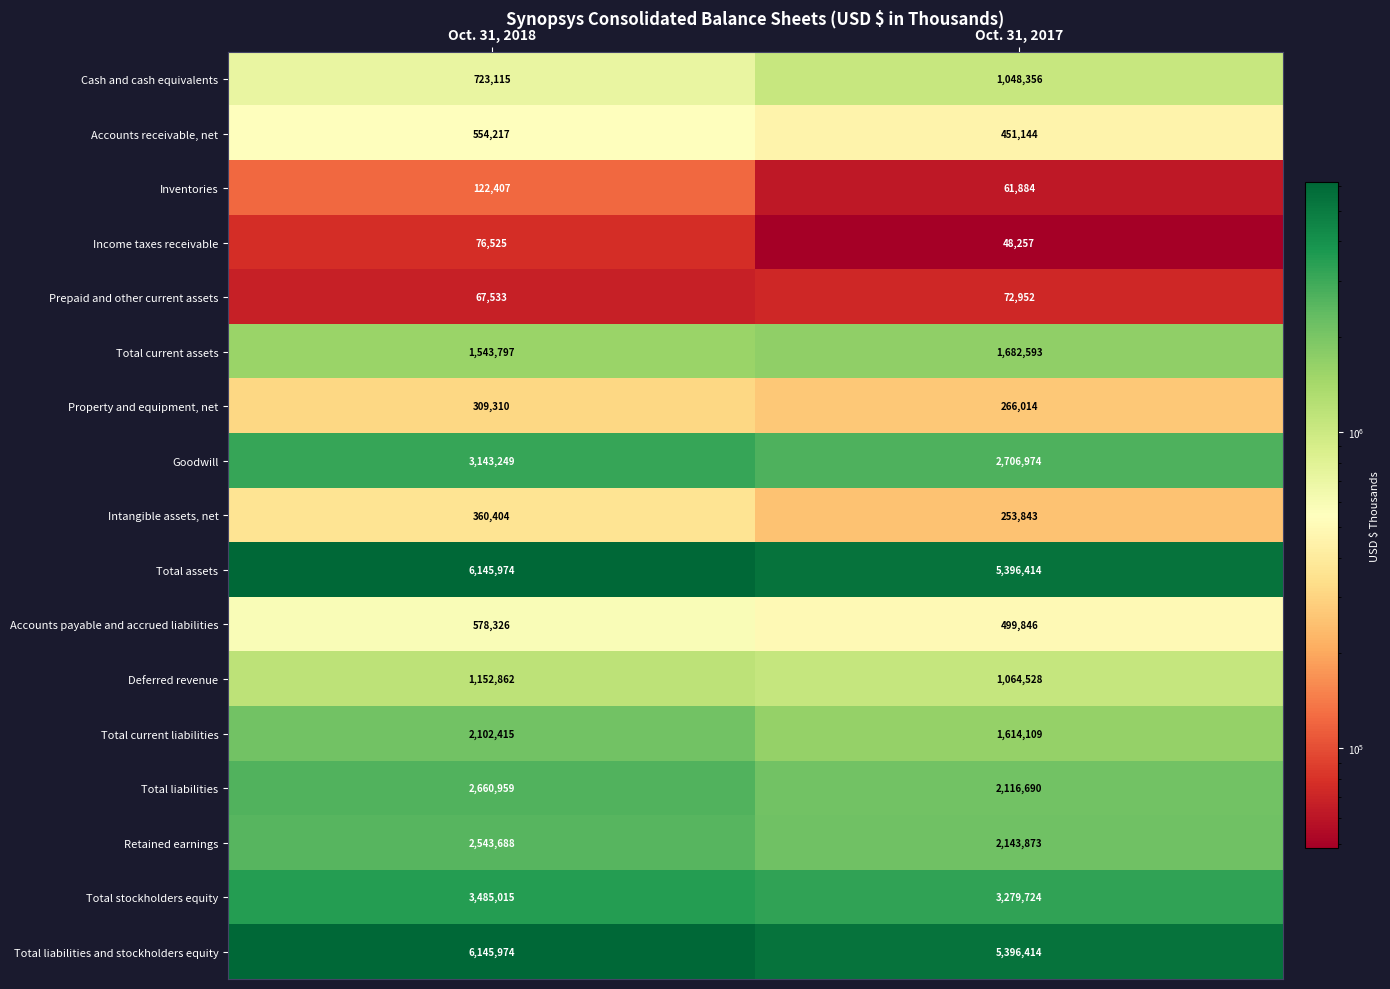

What is the maximum value shown in the chart?

6145974